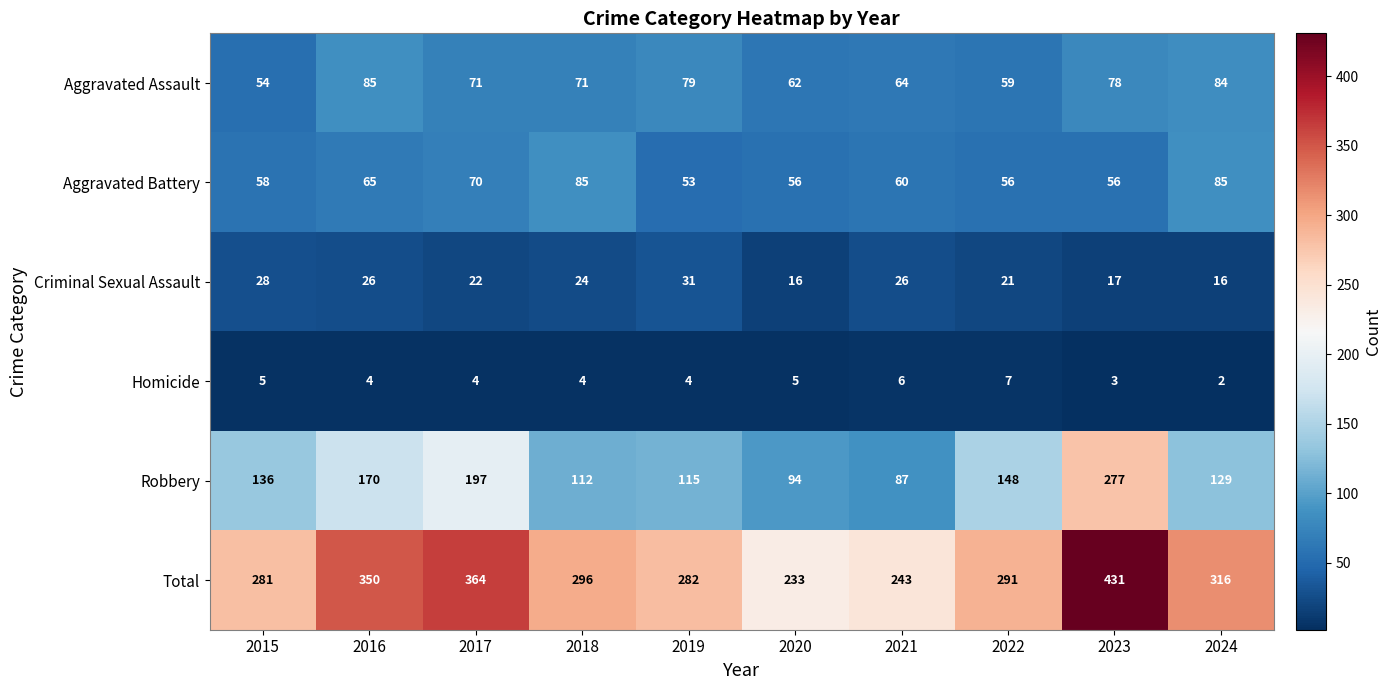

Between 2018 and 2024, which series saw the biggest shift?

Total